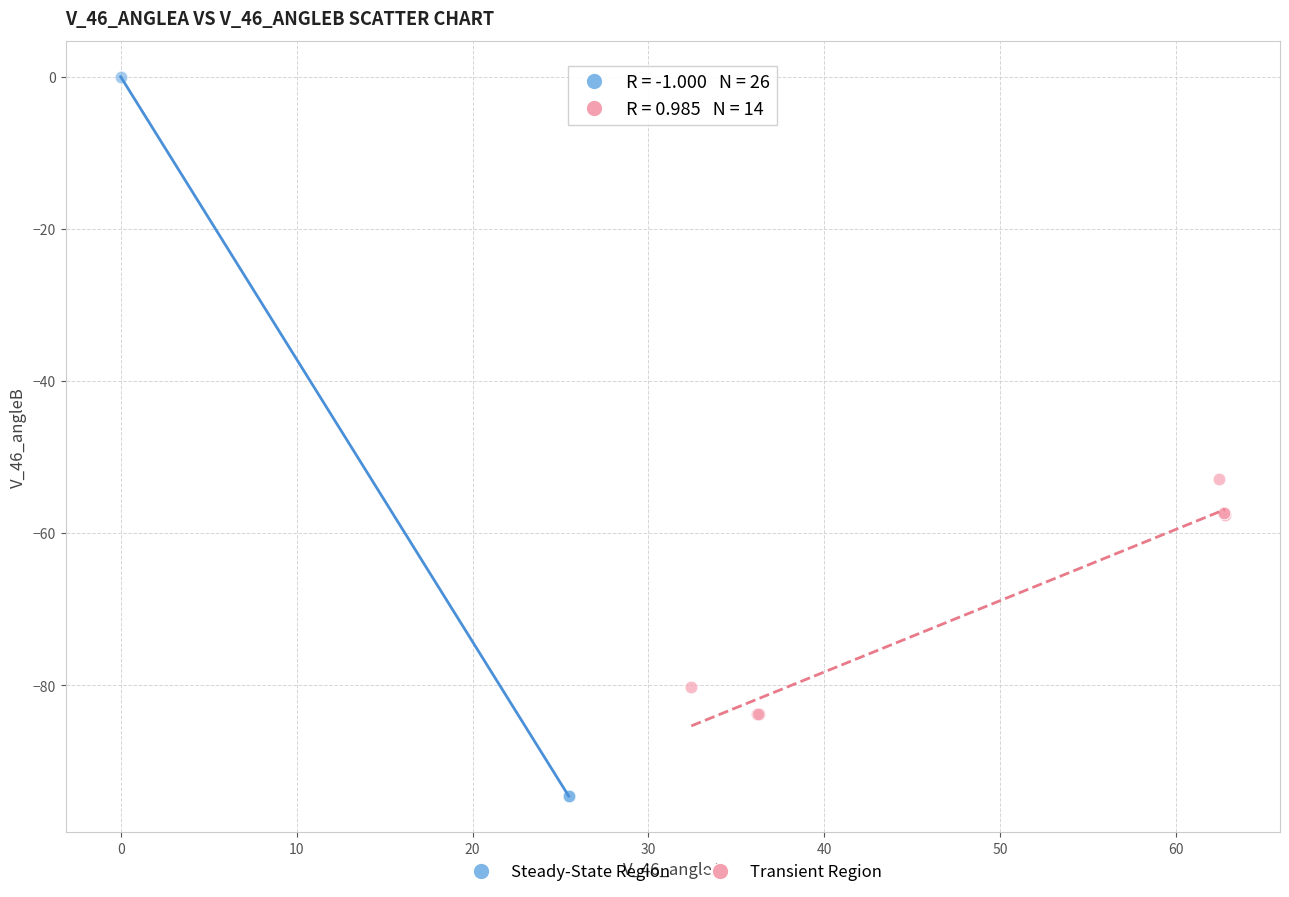

What are all the series names shown in the legend?

Steady-State Region, Transient Region